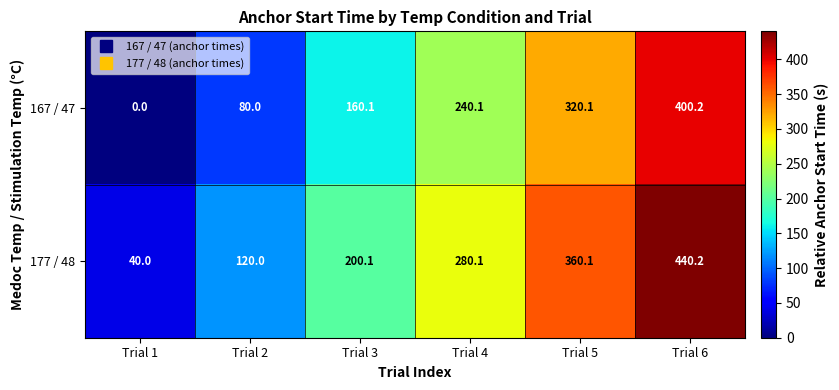

Which category has the lowest value across all series?

Trial 1